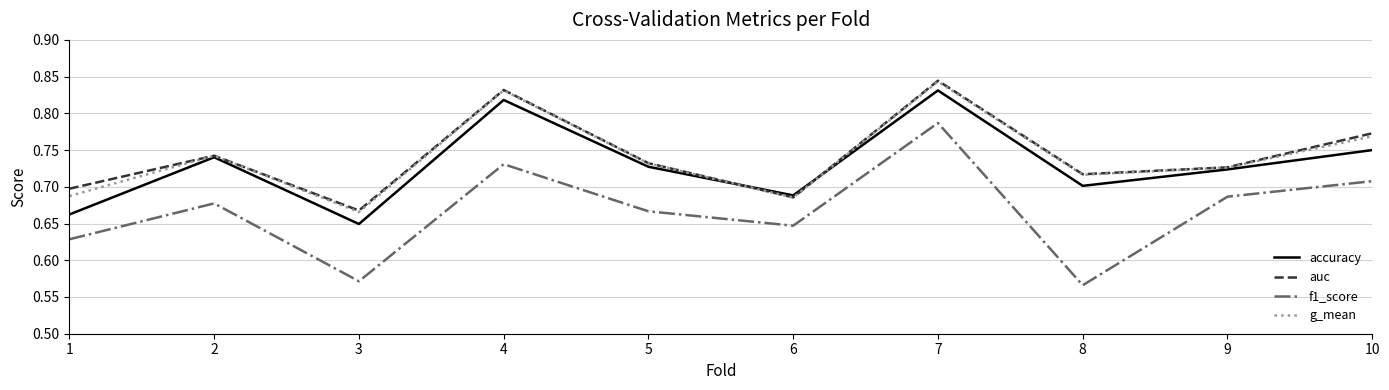

How many lines are shown in the chart?

4